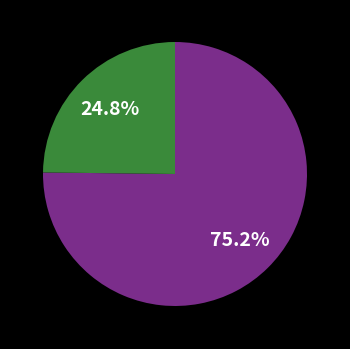

Count the number of slices in the pie.

2